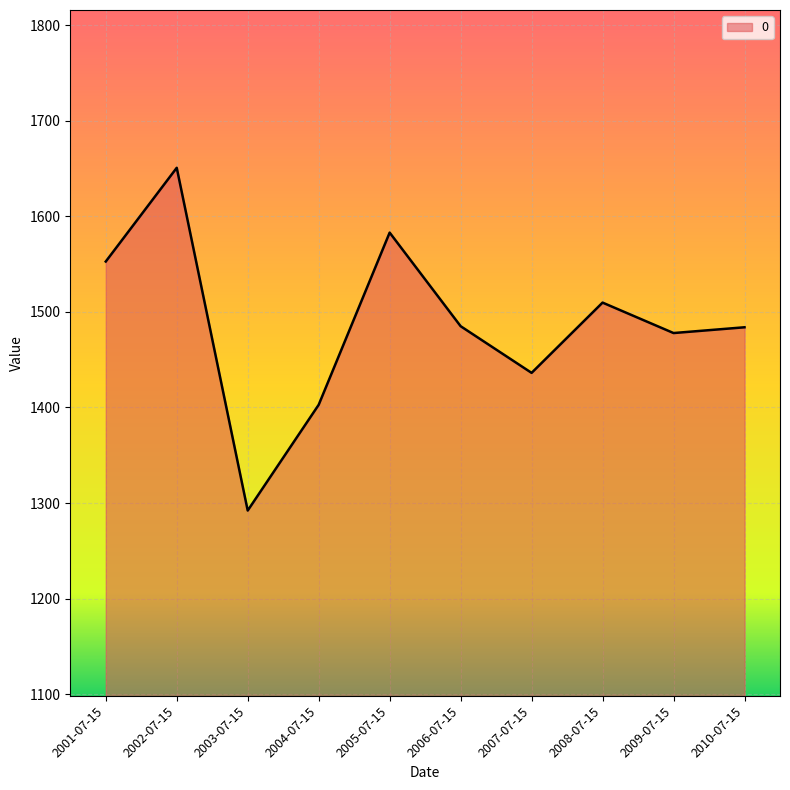

What is the difference between the second highest and second lowest values?

180.1